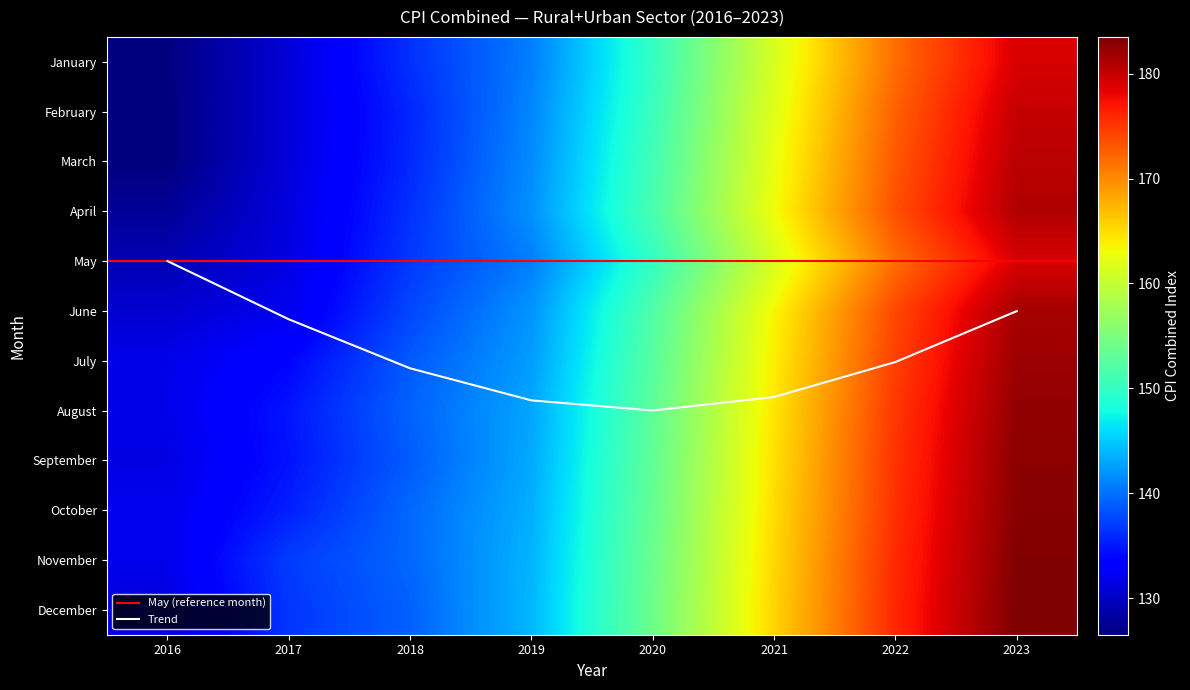

At which category does the chart reach its peak across all series?

2023